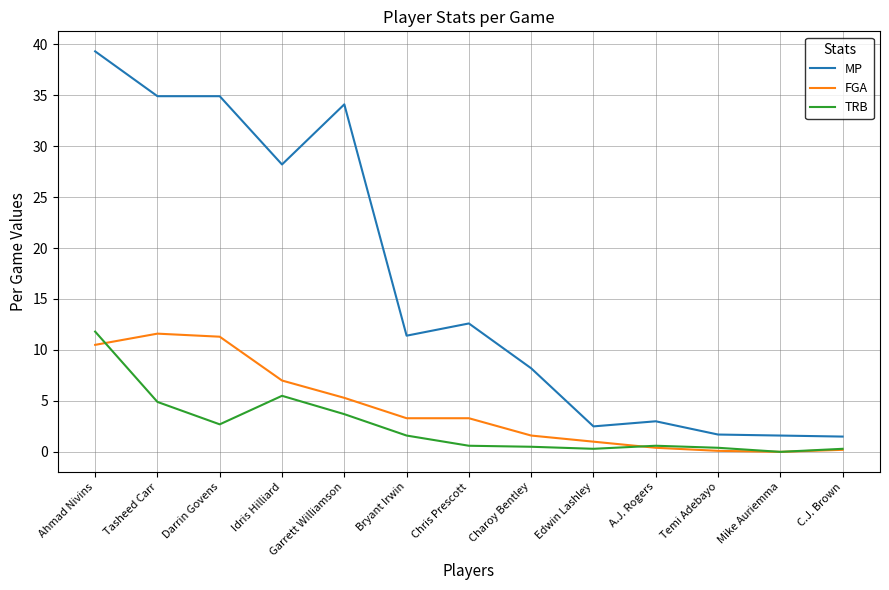

What position from the left is Bryant Irwin?

6